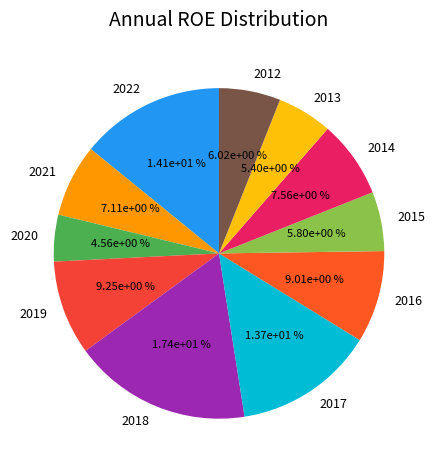

How many slices are in this pie chart?

11